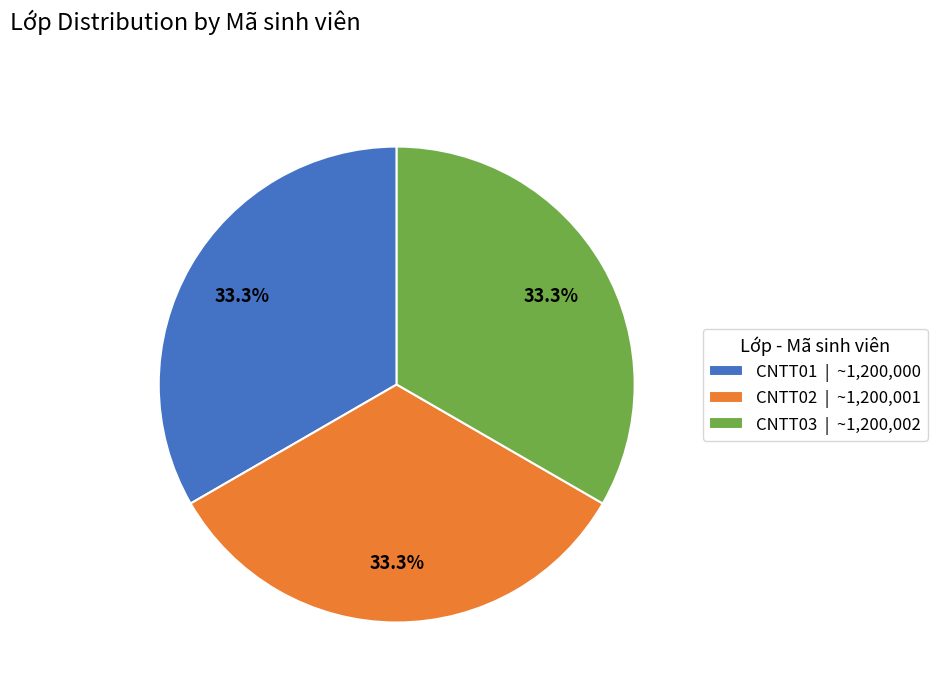

What is the ratio of the value at CNTT02 | ~1,200,001 to the value at CNTT03 | ~1,200,002?

1.0